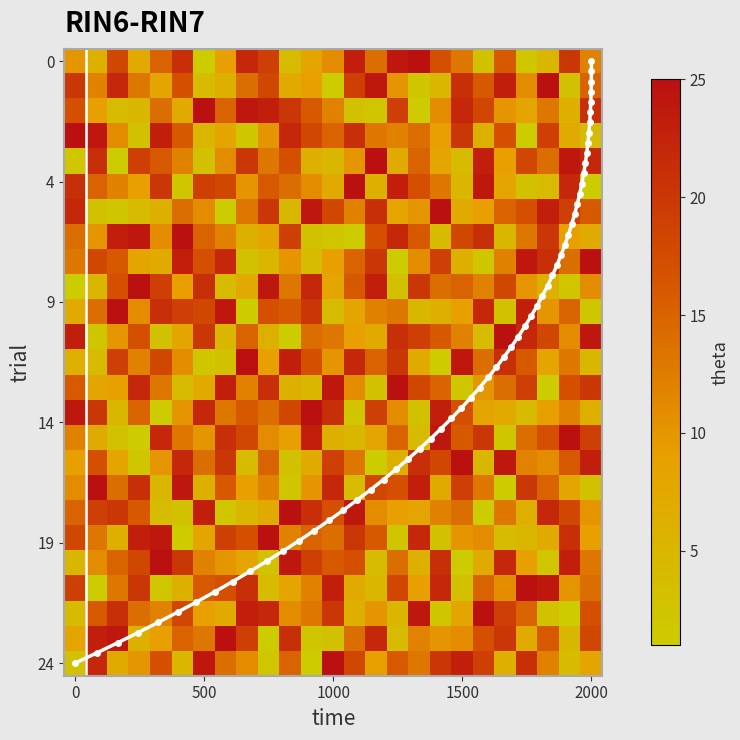

What is the difference between the second highest and second lowest values in the row13 series?

22